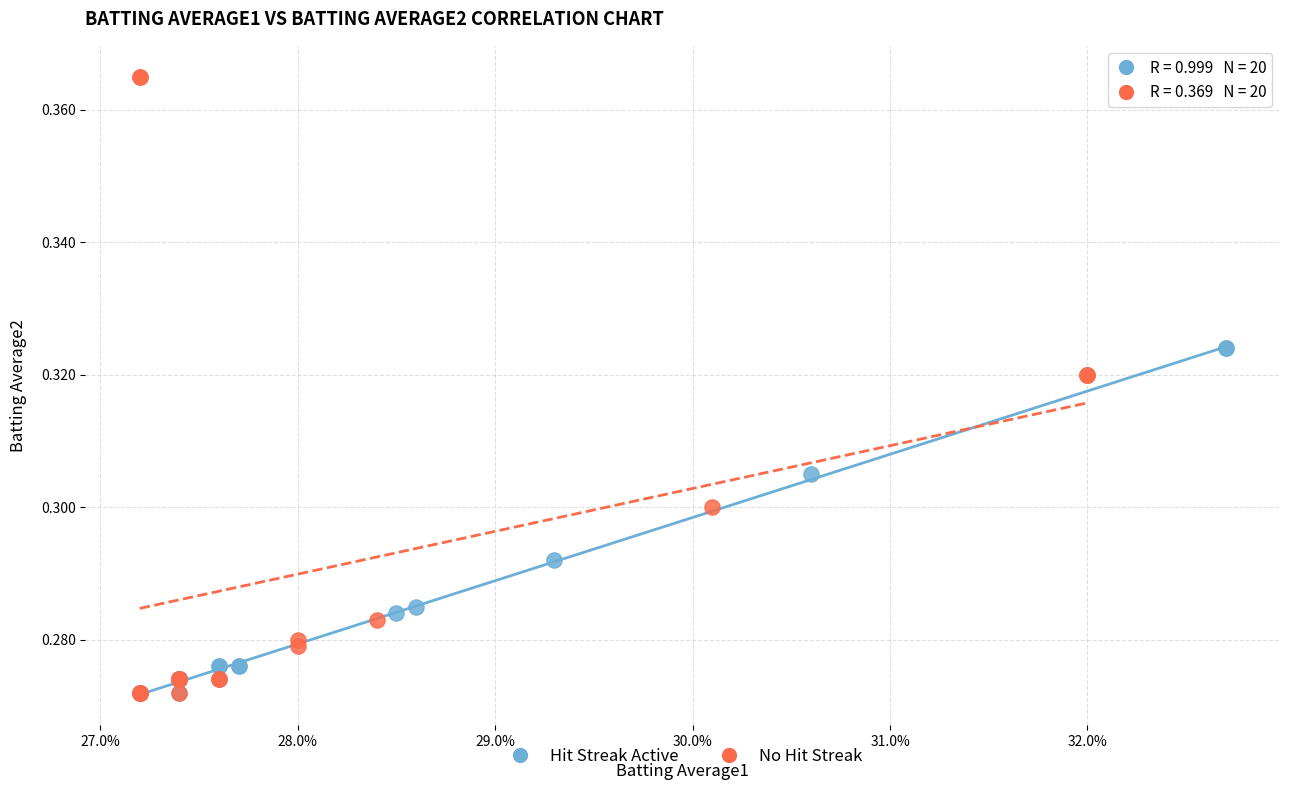

Which series reaches the maximum Y coordinate?

No Hit Streak